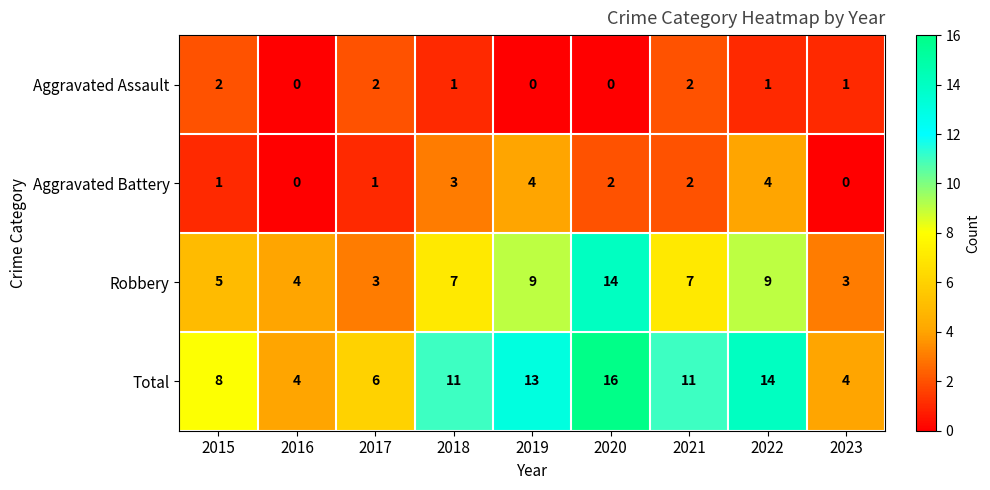

What is the greatest value displayed?

16